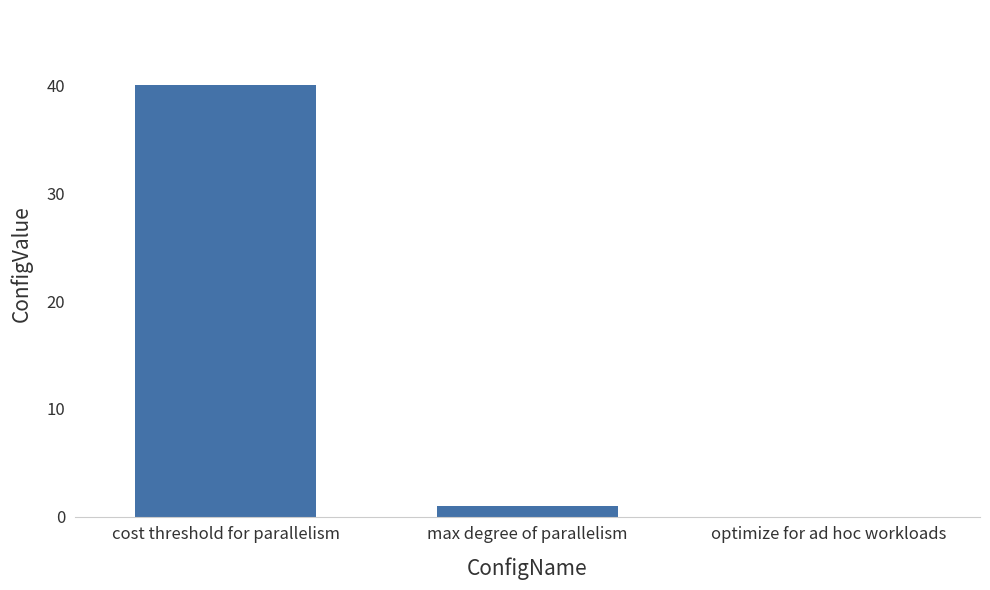

The value at cost threshold for parallelism is 40. True or false?

True